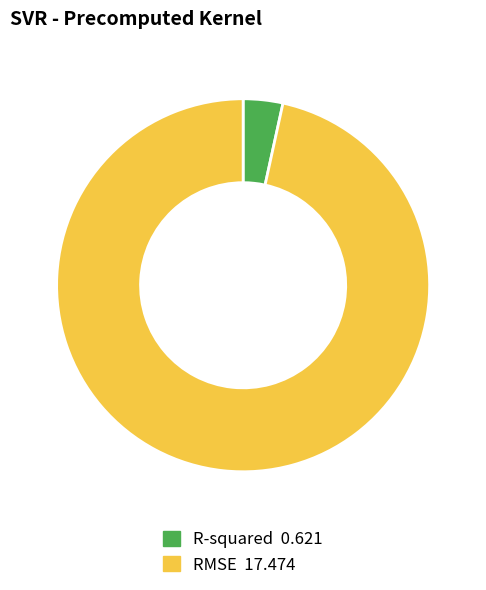

Count the number of slices in the pie.

2